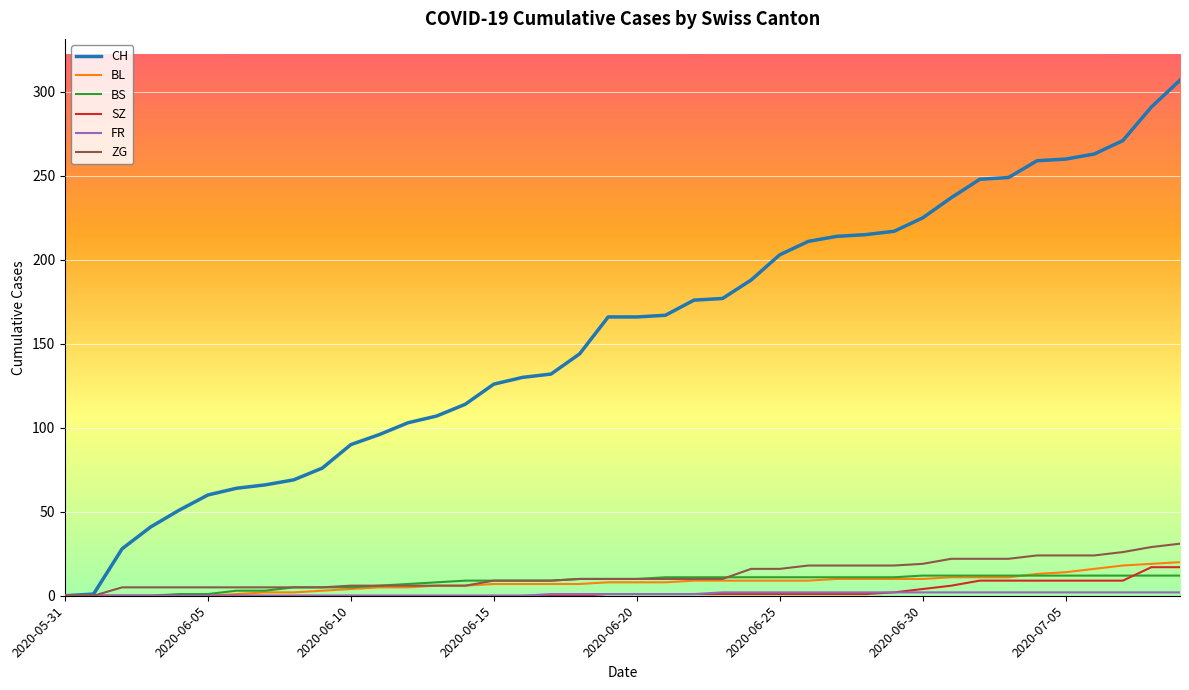

Which series has the largest total across all categories?

CH